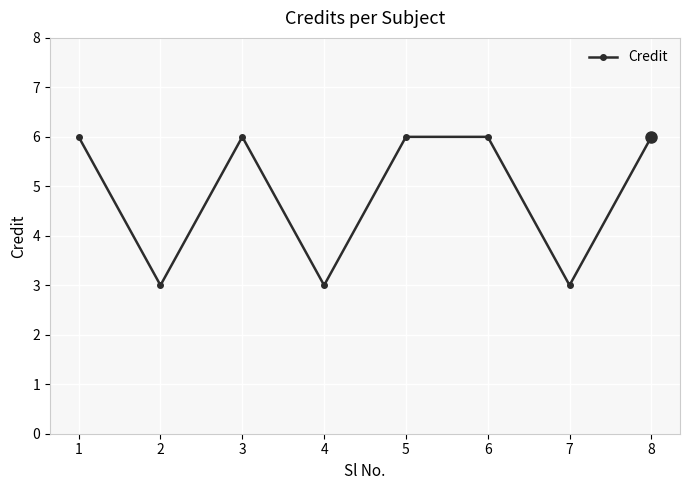

Read the value at 7.

3